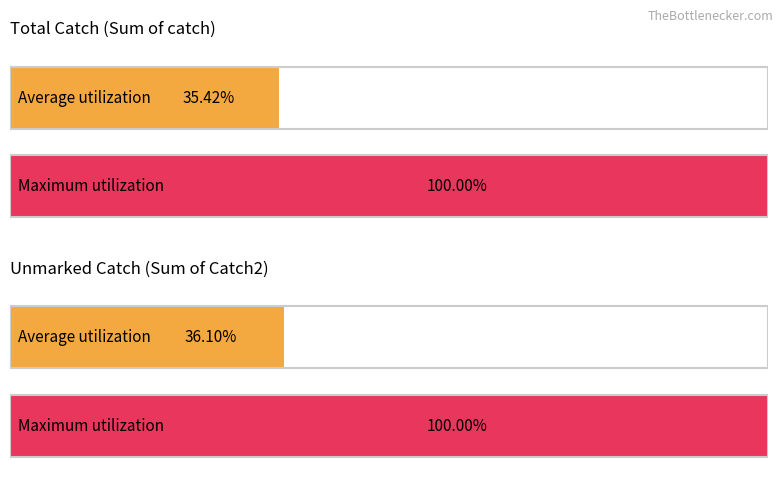

Which series has the widest spread of values?

Sum of catch